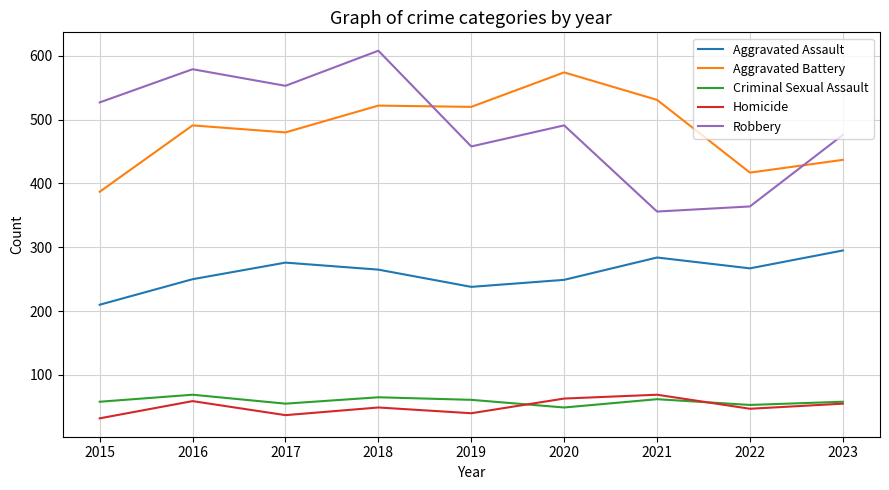

Is the value of Robbery at 2017 greater than the value of Criminal Sexual Assault at 2015?

Yes